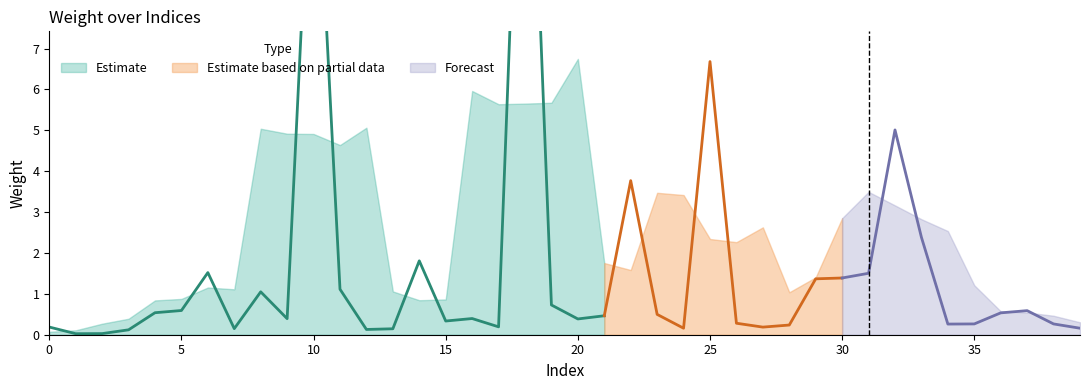

What is the value of the 20th point from the left?

0.7